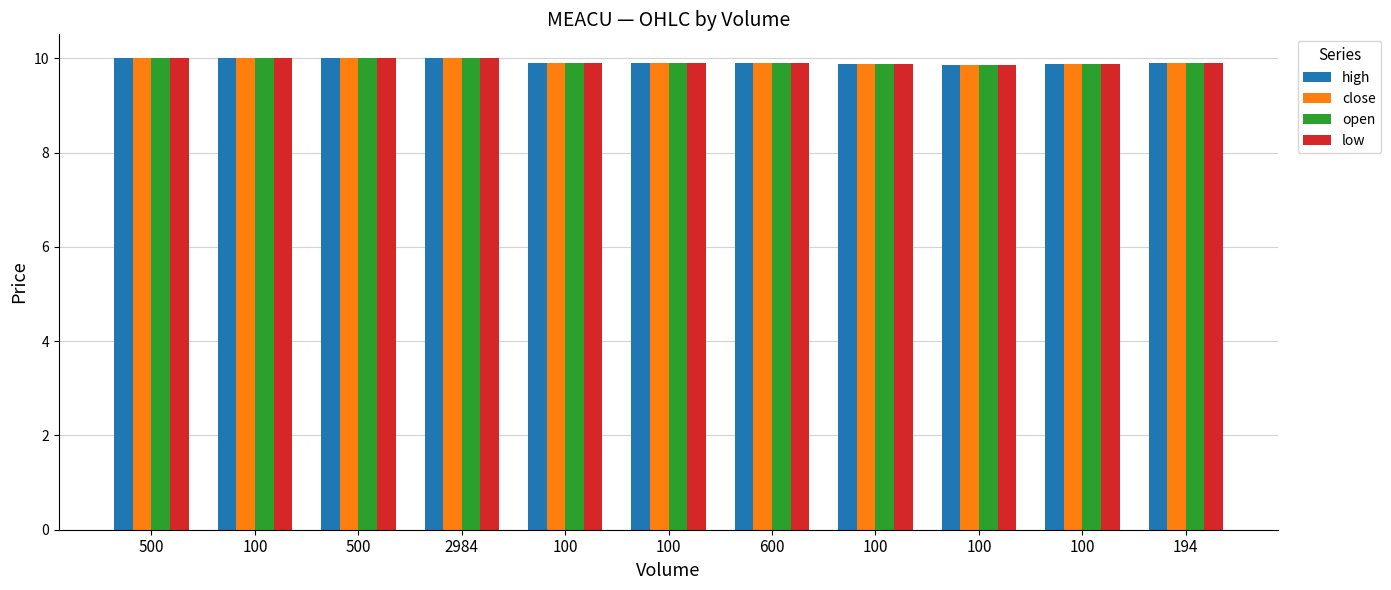

Between 500 and 2984, which series saw the biggest shift?

close